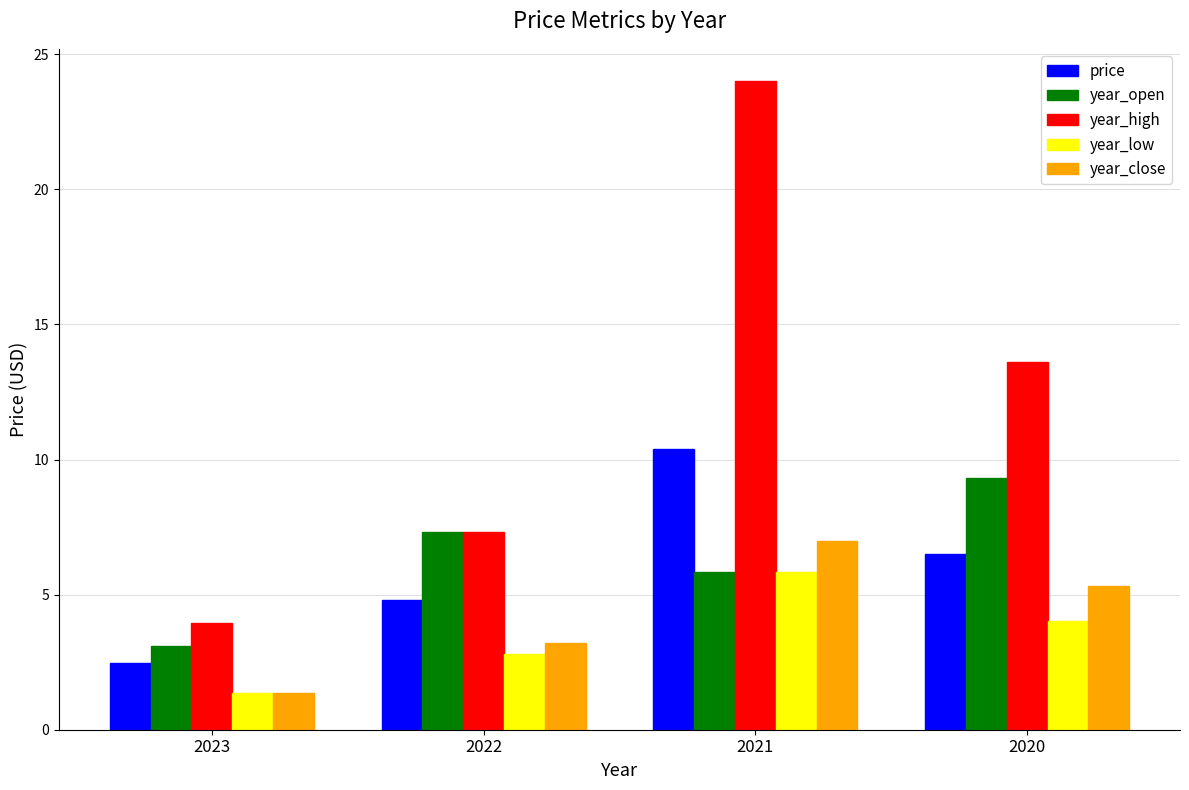

What is the sum of all year_high values?

48.9